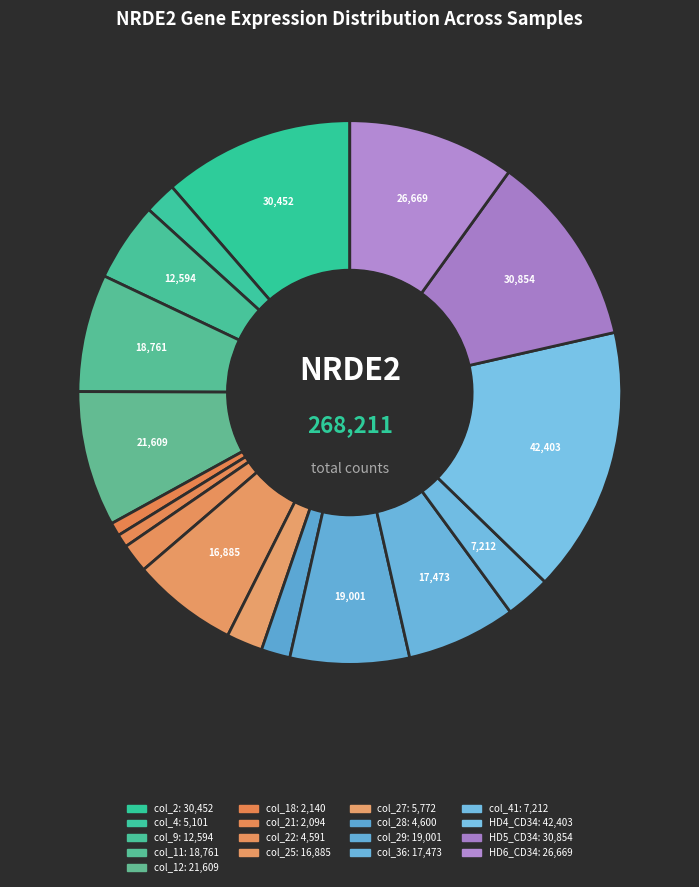

To the nearest percent, what is the difference between the largest and smallest slice percentages?

15%